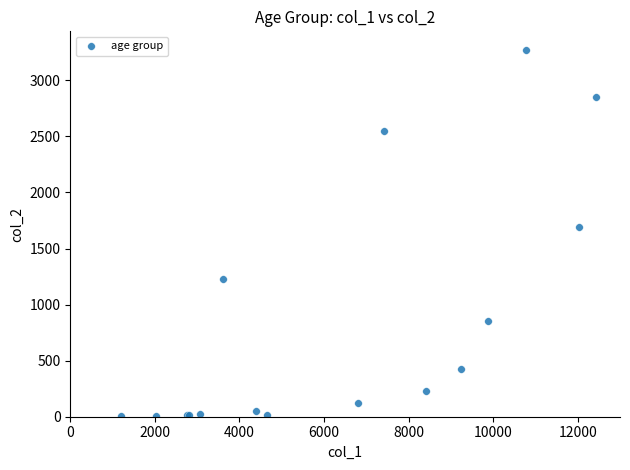

What Y value in the scatter plot is closest to 1638?

1690